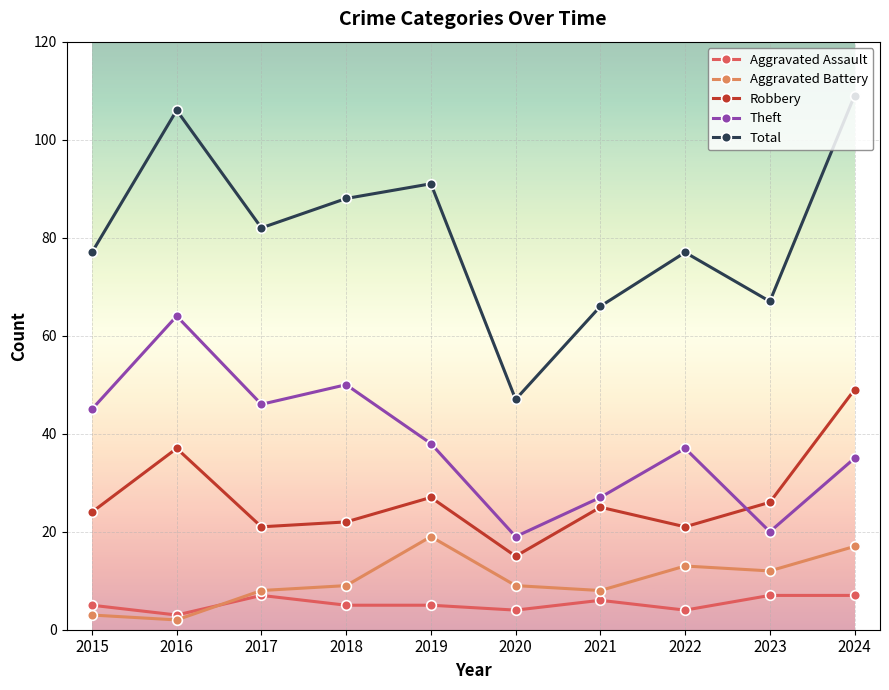

Between 2020 and 2022, which series saw the biggest shift?

Total